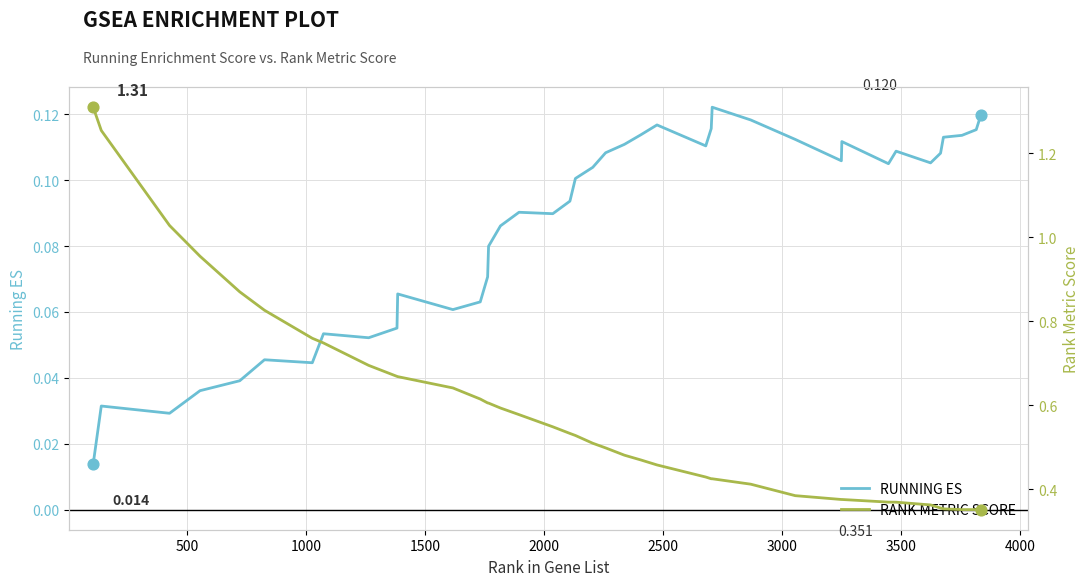

Which series has the largest total across all categories?

RANK METRIC SCORE